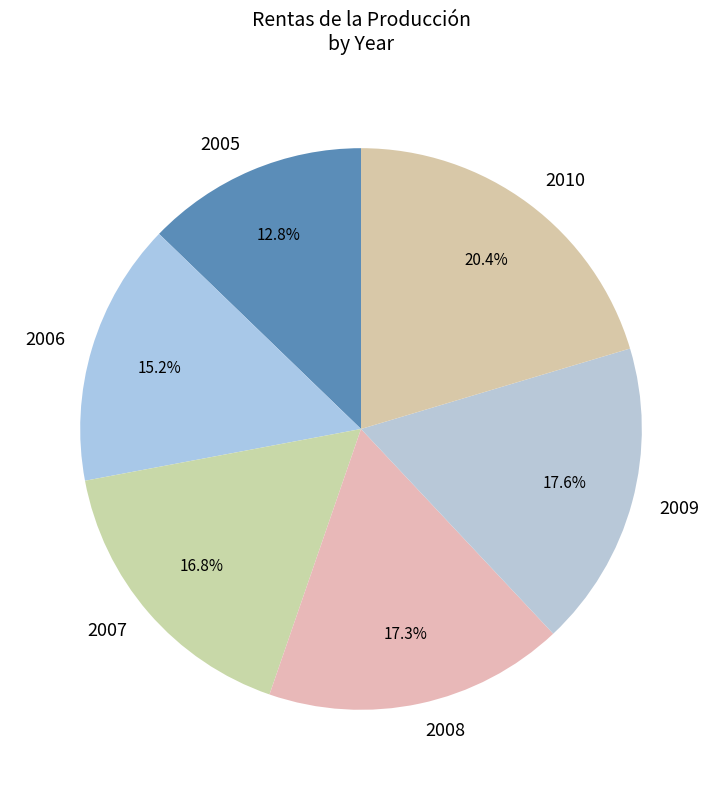

To the nearest percent, what is the difference between the 2009 and 2007 slice percentages?

1%